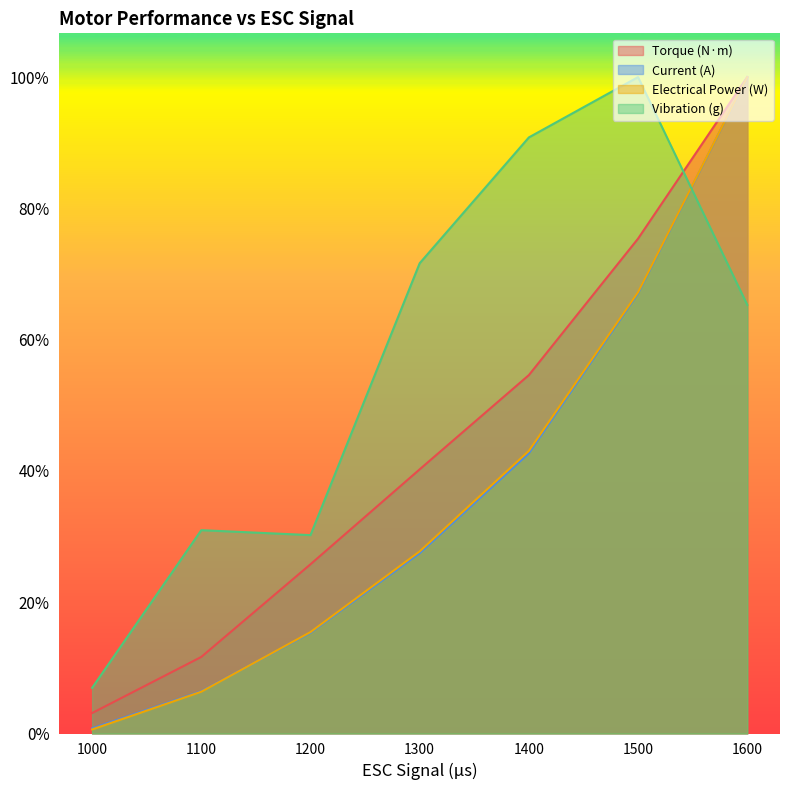

At how many categories does at least one series exceed 43?

4